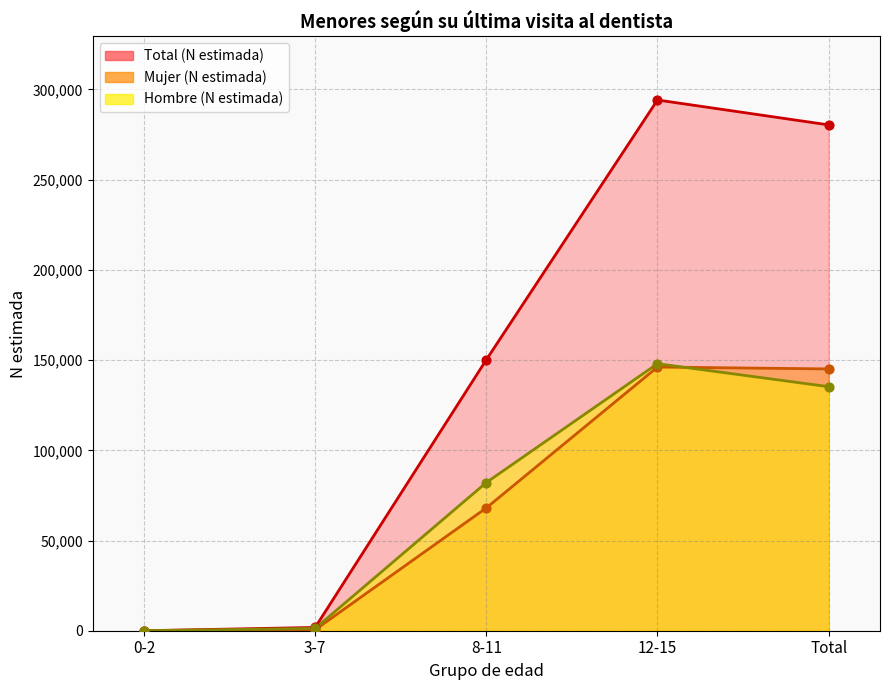

At how many categories does at least one series exceed 177271?

2